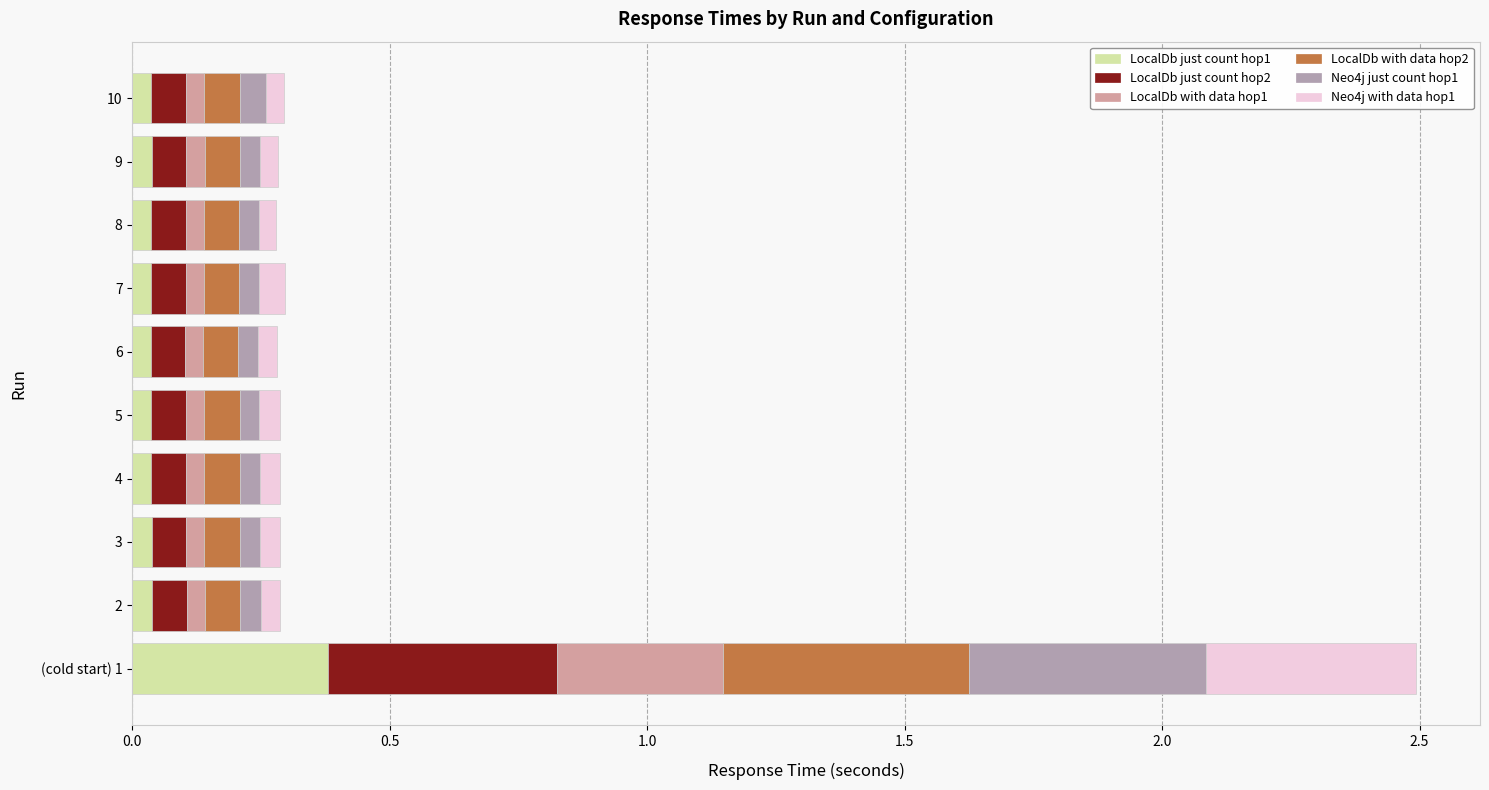

What is the value of the Neo4j just count hop1 bar at the 10th from the left?

0.1